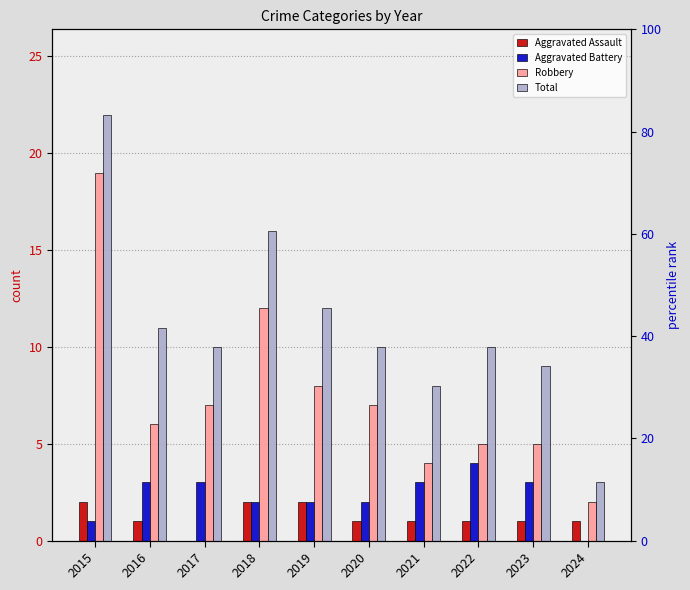

Which series has the largest total across all categories?

Total